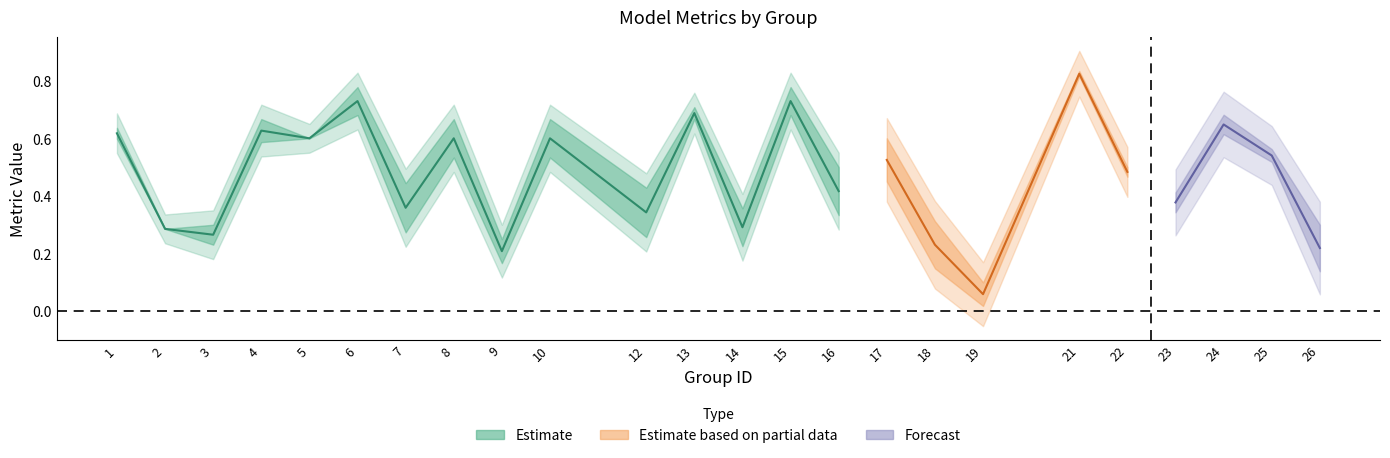

What is the value of the f1 point at the 20th from the left?

0.5